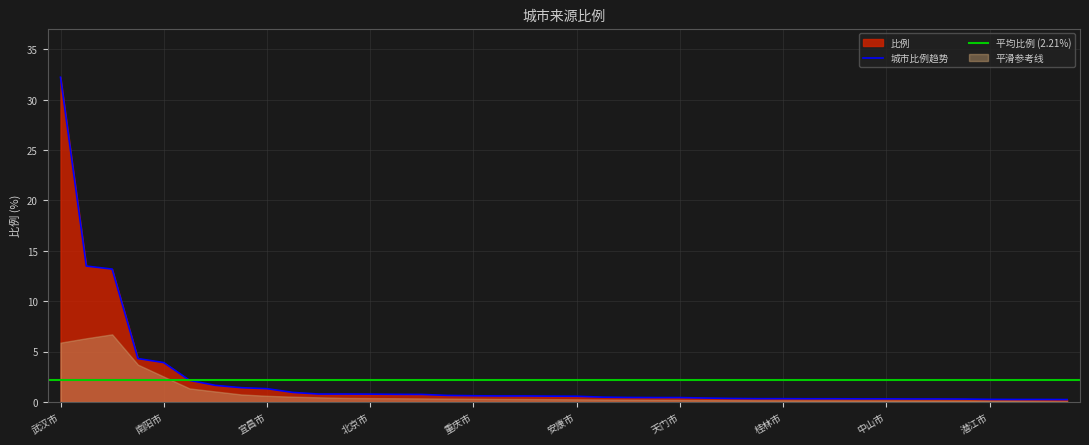

What is the label of the 11th point from the right?

九江市